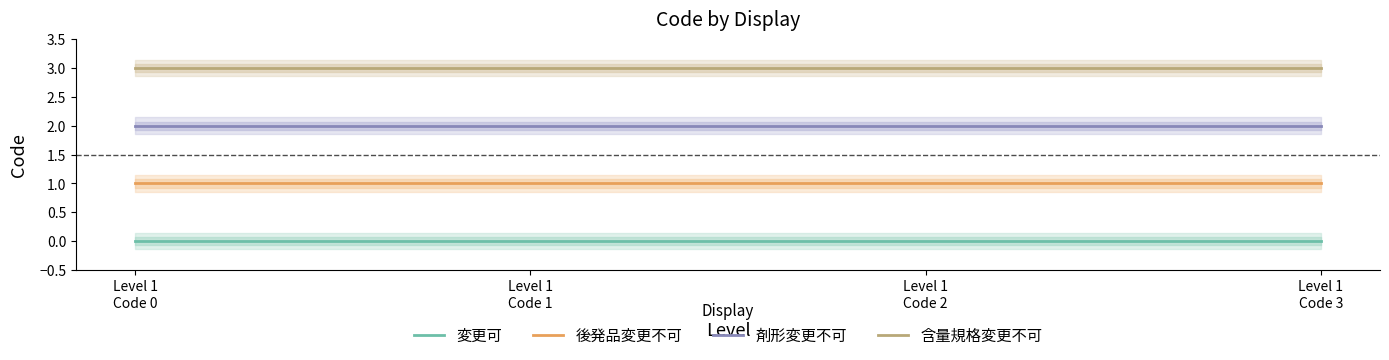

How many data points does each series have?

4